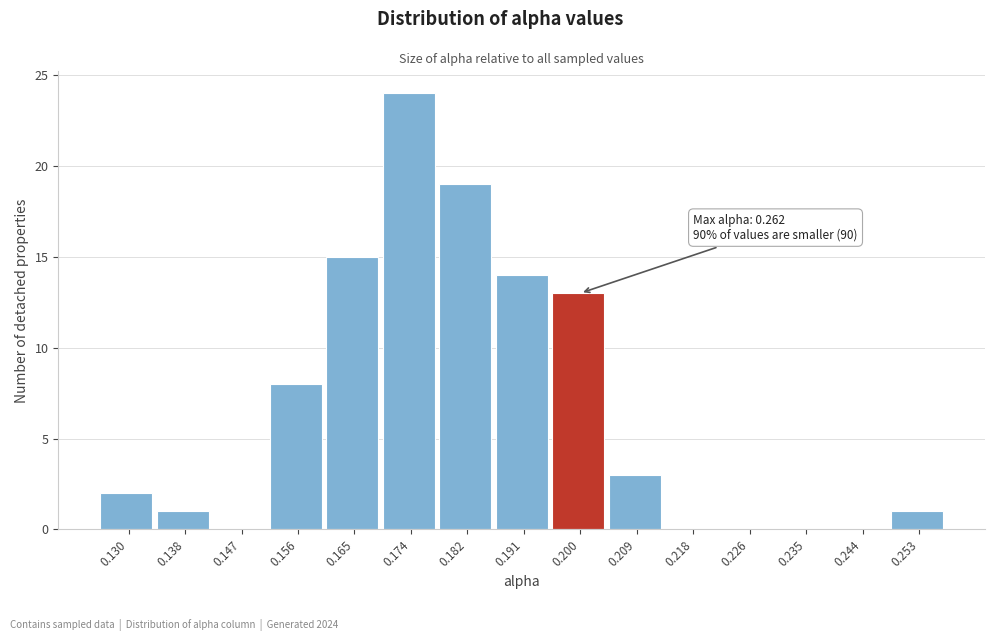

Reading left to right, transcribe all the data shown in this chart.

0.130=2	0.138=1	0.147=0	0.156=8	0.165=15	0.174=24	0.182=19	0.191=14	0.200=13	0.209=3	0.218=0	0.226=0	0.235=0	0.244=0	0.253=1